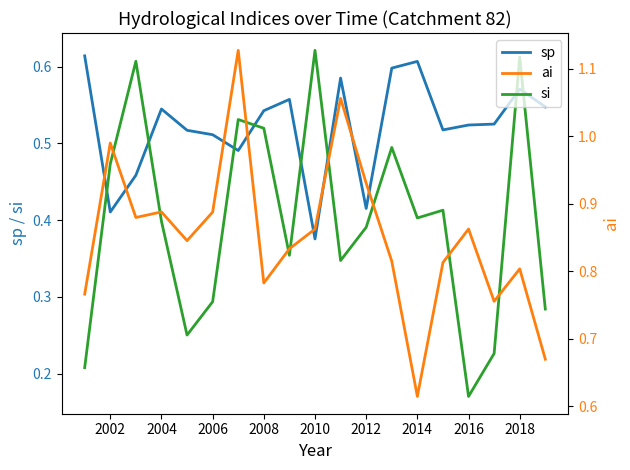

True or false: sp has a value of 0.3 at 2008.

False